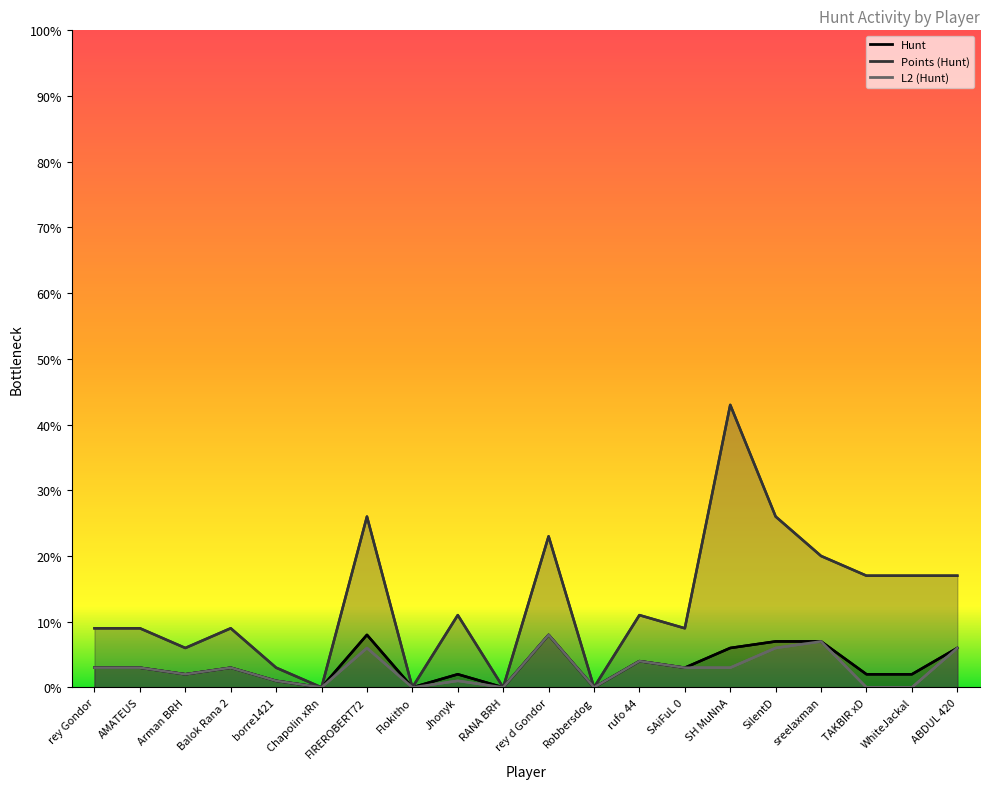

What is the sum of all Points (Hunt) values?

256